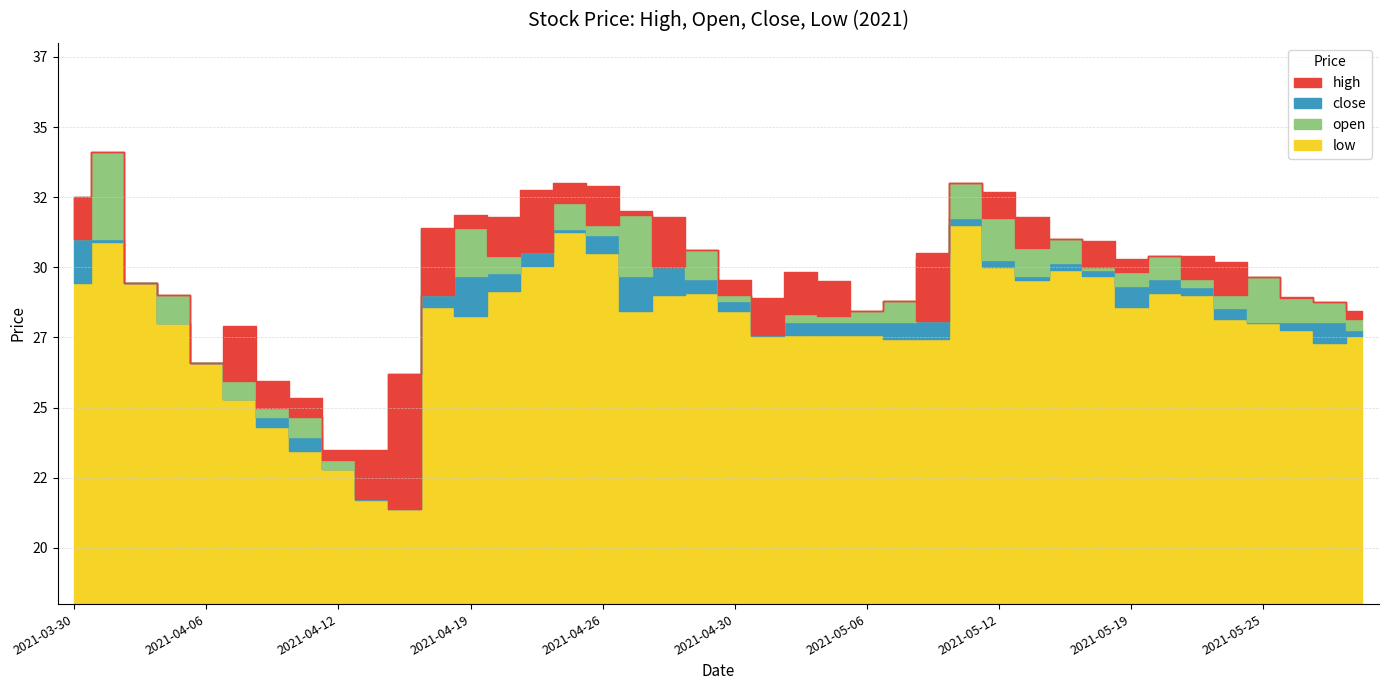

What is the value of the close point at the 32nd from the left?

29.9